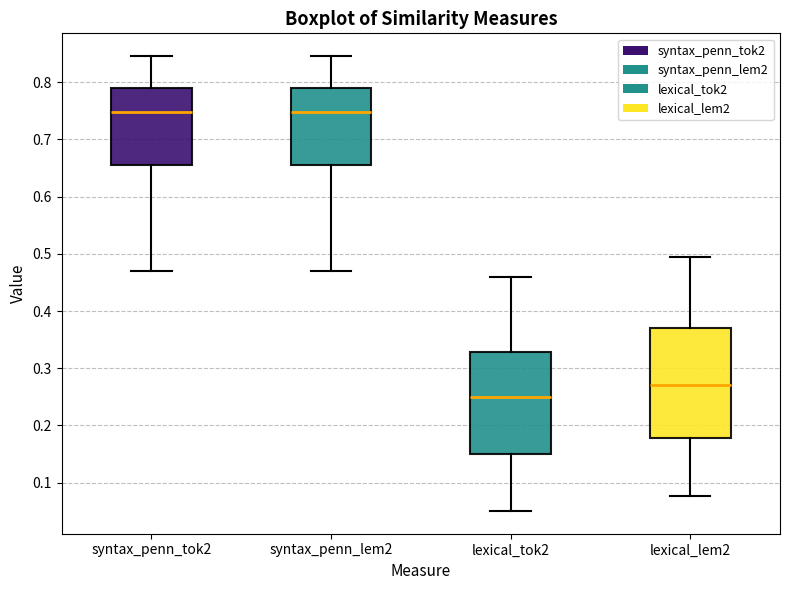

Which box is the tallest, from its lower edge to its upper edge?

lexical_lem2